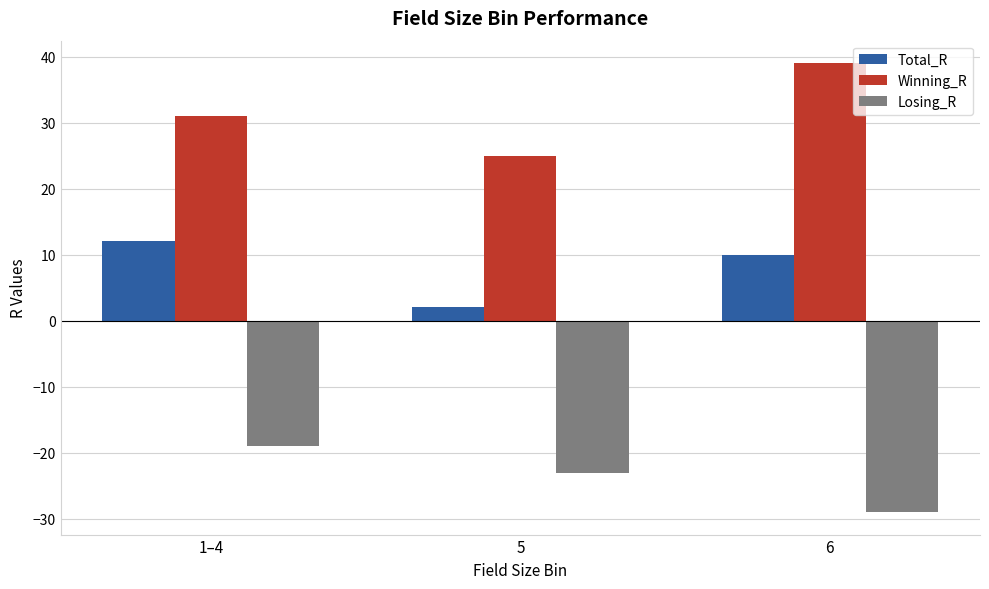

List the series in order of their overall mean, lowest first.

Losing_R, Total_R, Winning_R